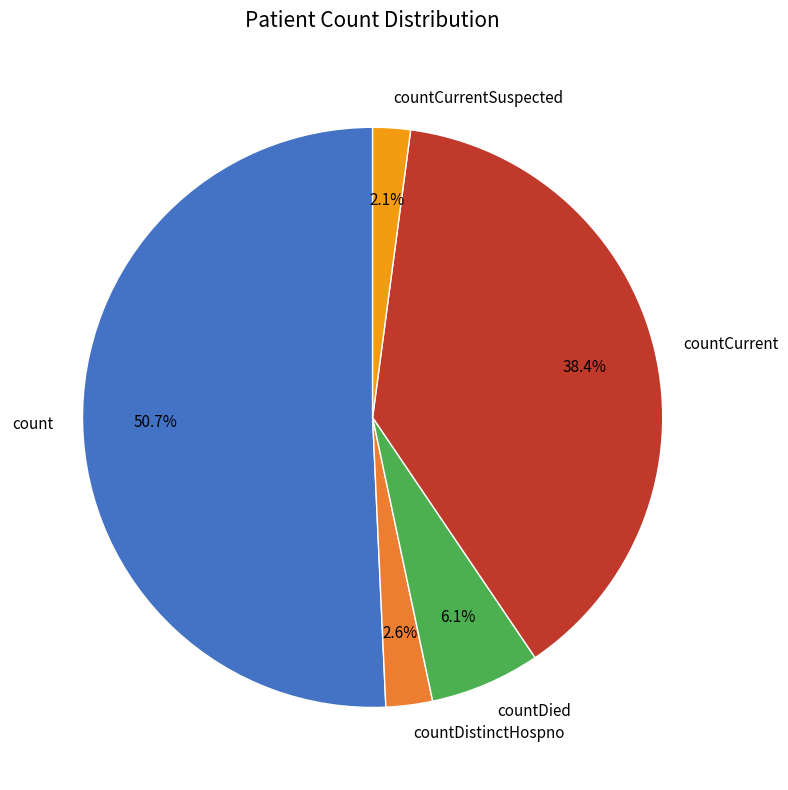

Count the number of slices in the pie.

5